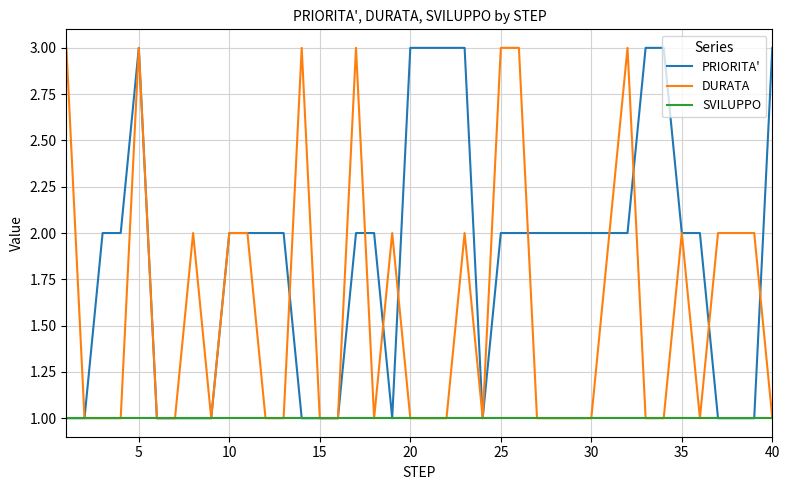

Which series has the largest total across all categories?

PRIORITA'